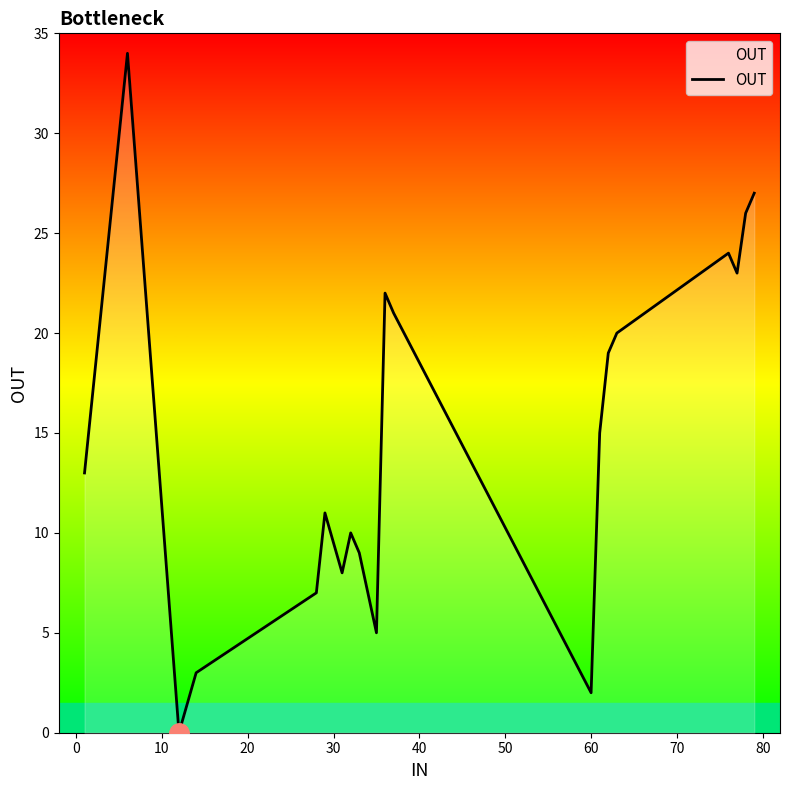

What is the maximum value shown in the chart?

34